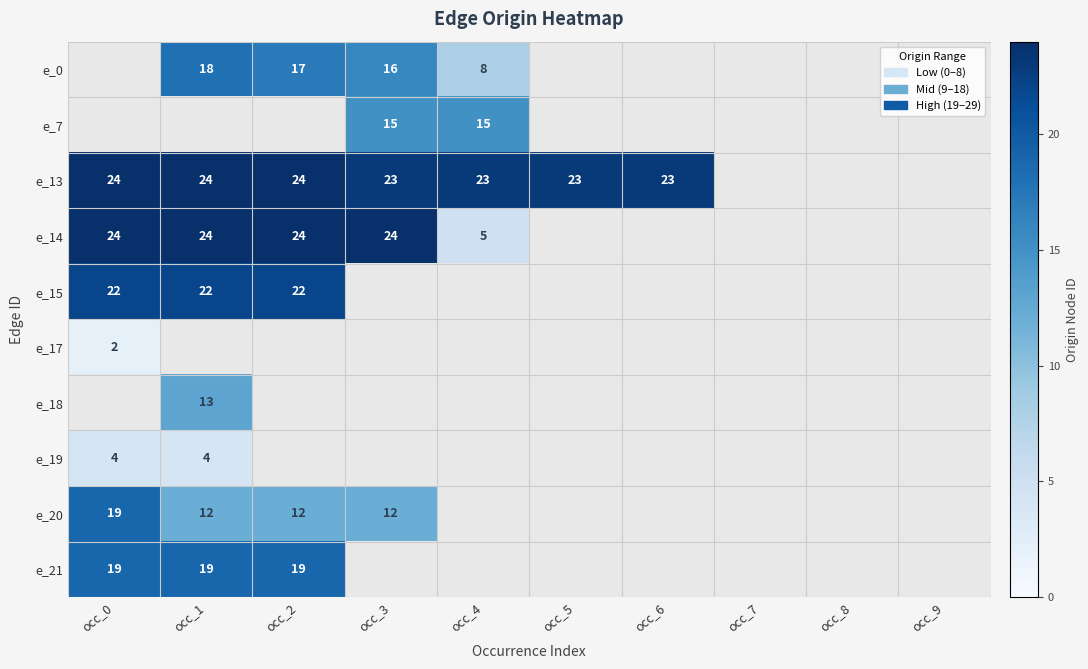

Is it true that e_21 equals 19 at occ_1?

True